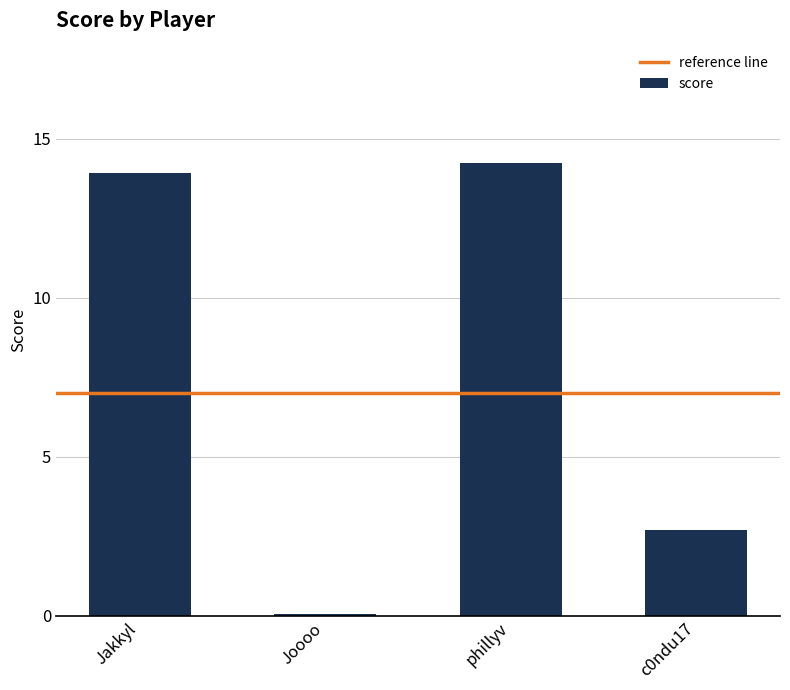

At which label does the data first exceed 13?

Jakkyl